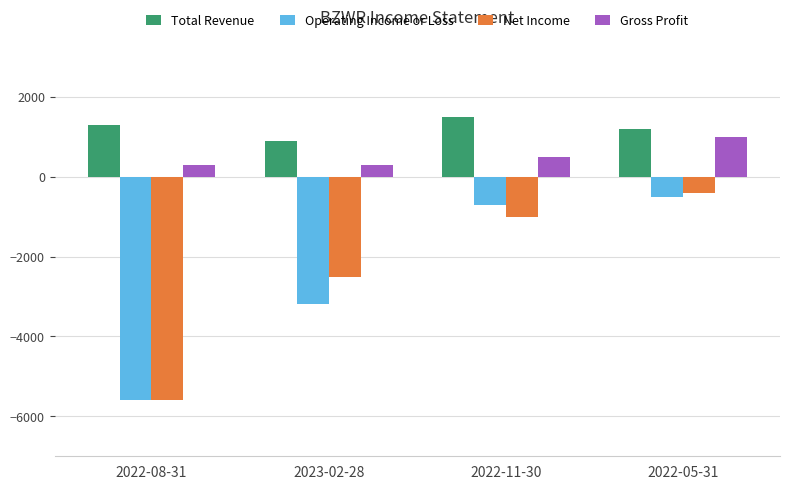

List the series in order of their peak value, lowest first.

Operating Income or Loss, Net Income, Gross Profit, Total Revenue